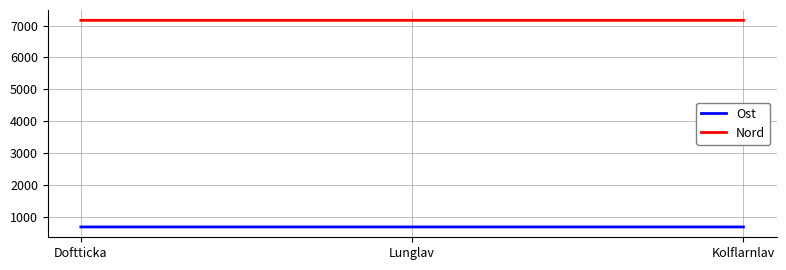

At how many categories does at least one series exceed 3083?

3